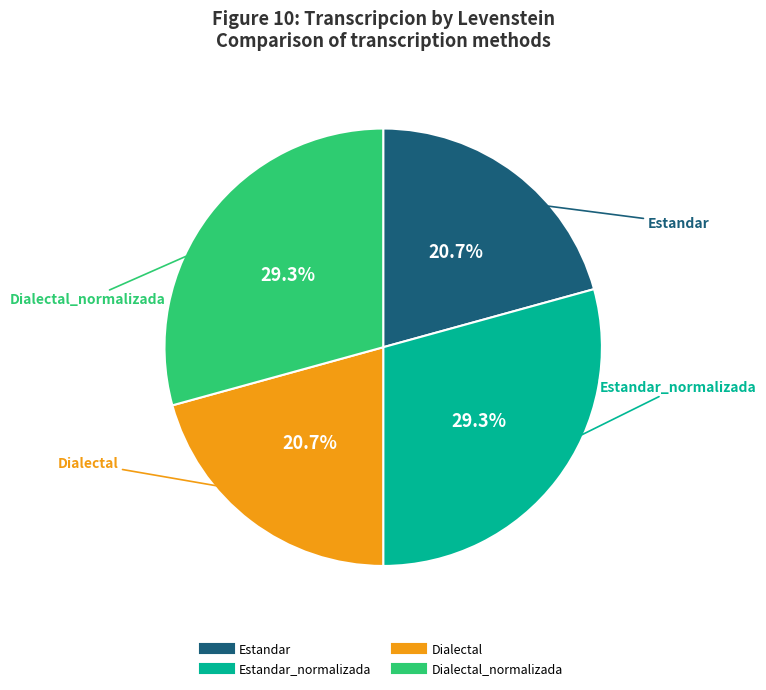

Is there a majority slice in this chart?

No